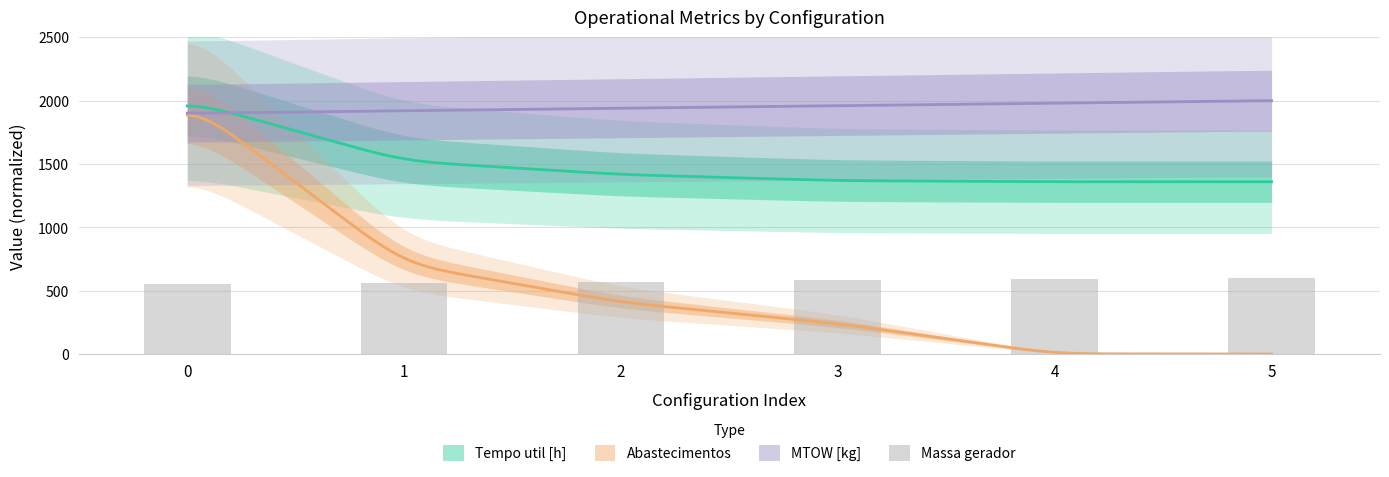

The chart shows a value of 412.3 at 4. True or false?

False